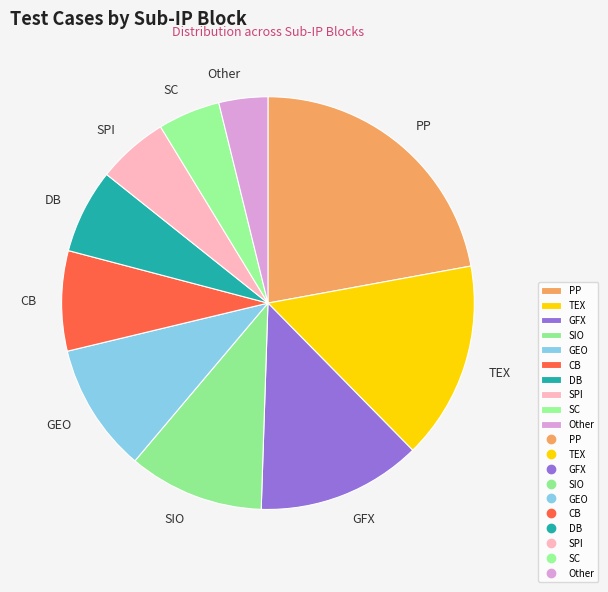

How many segments does this pie chart have?

10